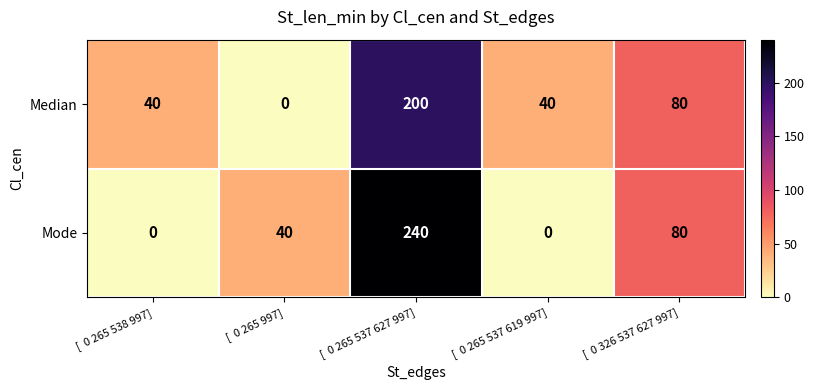

Which series changed the most between [  0 265 997] and [  0 326 537 627 997]?

Median